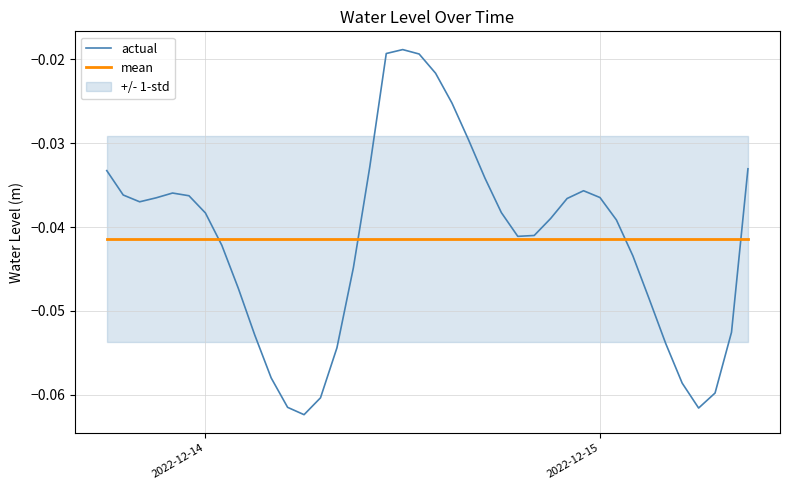

What is the smallest value displayed?

-0.1